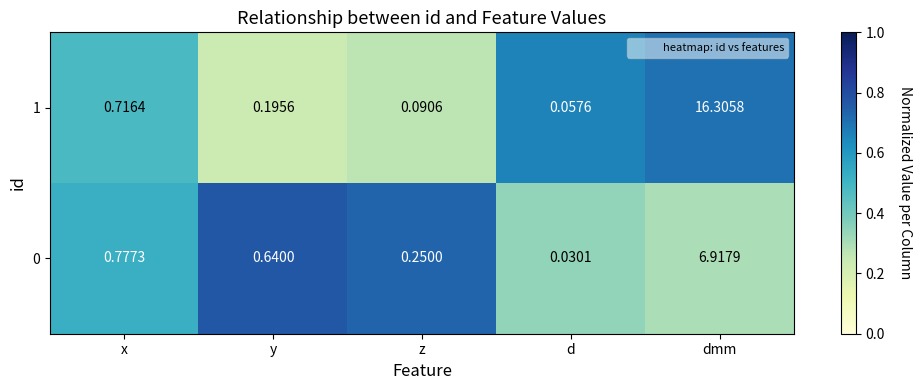

At how many categories does at least one series exceed 0?

5